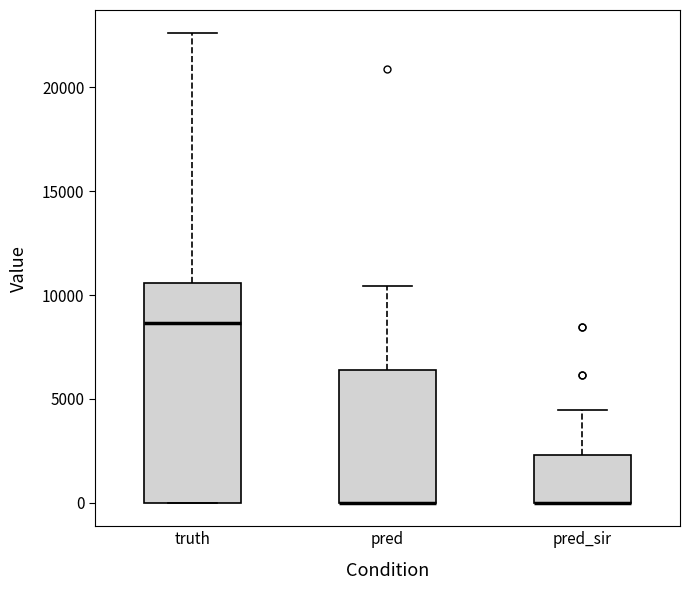

Reading left to right, read every box against the y-axis: the position of its median line, the range the box covers, and the ends of its whiskers. The values are not printed on the chart, so give them approximately, as read against the axis.

truth: median 8500, box 0 to 10500, whiskers 0 to 22500
pred: median 0 (drawn on the box's lower edge), box 0 to 6500, whiskers 0 to 10500
pred_sir: median 0 (drawn on the box's lower edge), box 0 to 2500, whiskers 0 to 4500